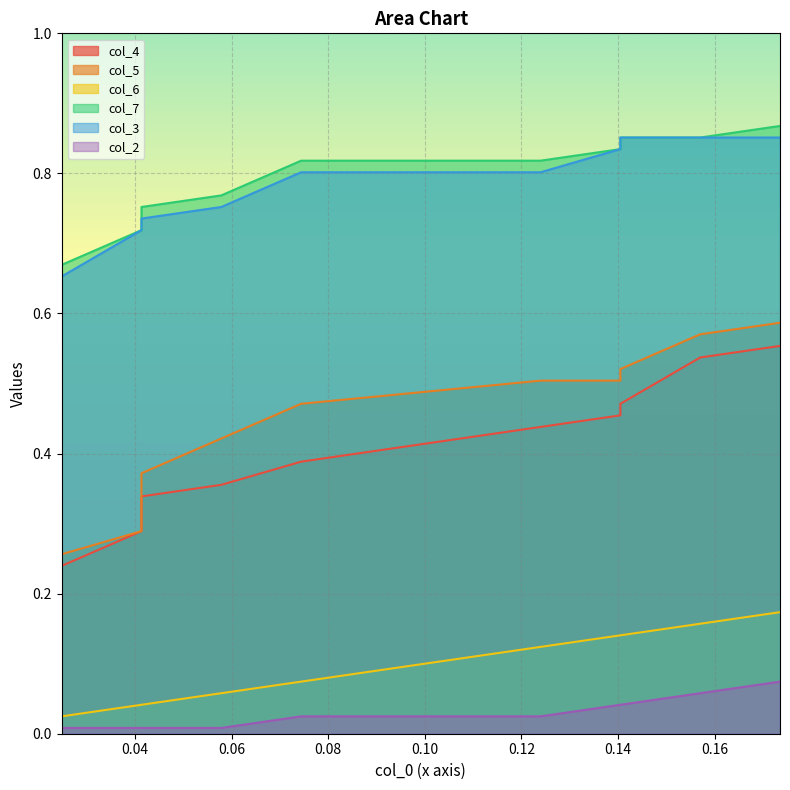

Reading left to right, transcribe all the data shown in this chart.

col_4: 0.2	0.3	0.3	0.4	0.4	0.4	0.5	0.5	0.5	0.6
col_5: 0.3	0.3	0.4	0.4	0.5	0.5	0.5	0.5	0.6	0.6
col_6: 0.0	0.0	0.0	0.1	0.1	0.1	0.1	0.1	0.2	0.2
col_7: 0.7	0.7	0.8	0.8	0.8	0.8	0.8	0.9	0.9	0.9
col_3: 0.7	0.7	0.7	0.8	0.8	0.8	0.8	0.9	0.9	0.9
col_2: 0.0	0.0	0.0	0.0	0.0	0.0	0.0	0.0	0.1	0.1